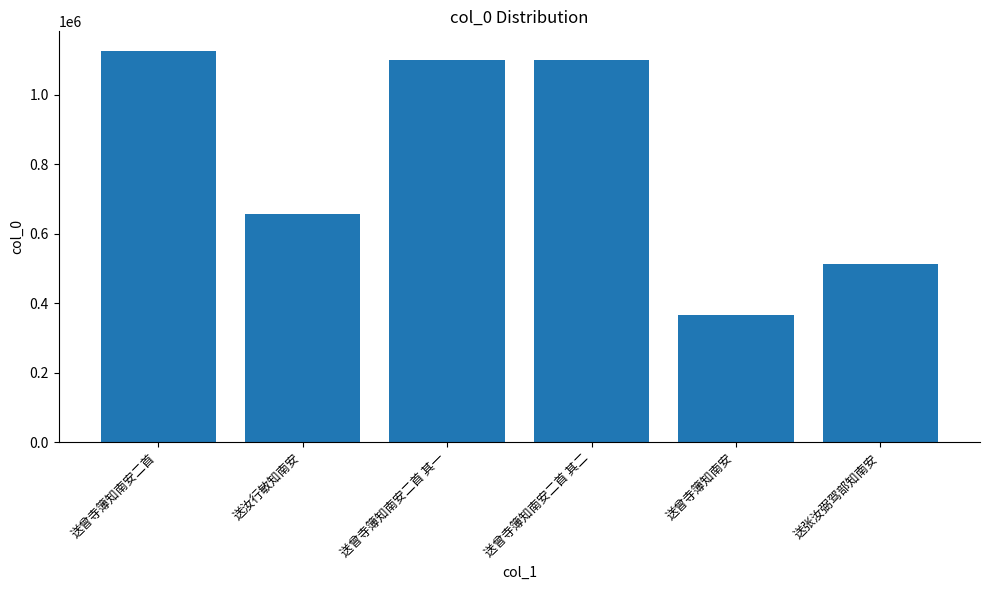

What is the label of the 3rd bar from the right?

送曾寺簿知南安二首 其二